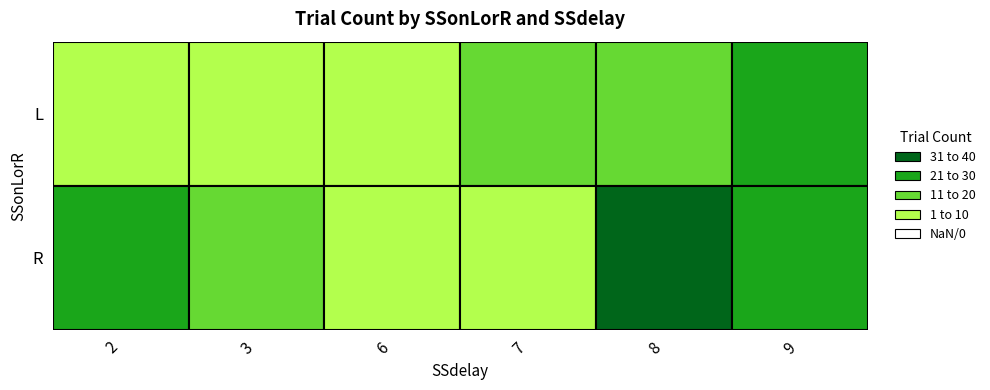

What is the total value across all series at 7?

28